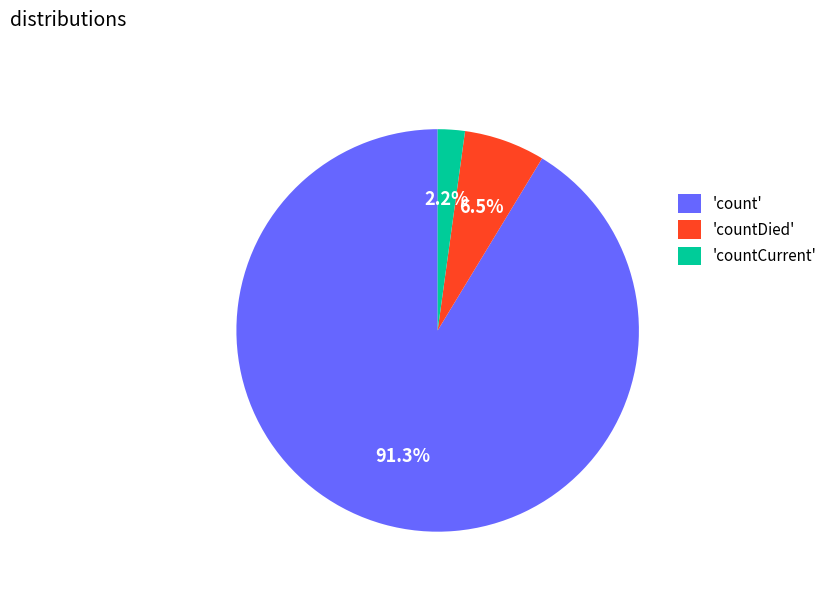

Combined, what portion of the pie is 'count' and 'countCurrent'?

93.5%